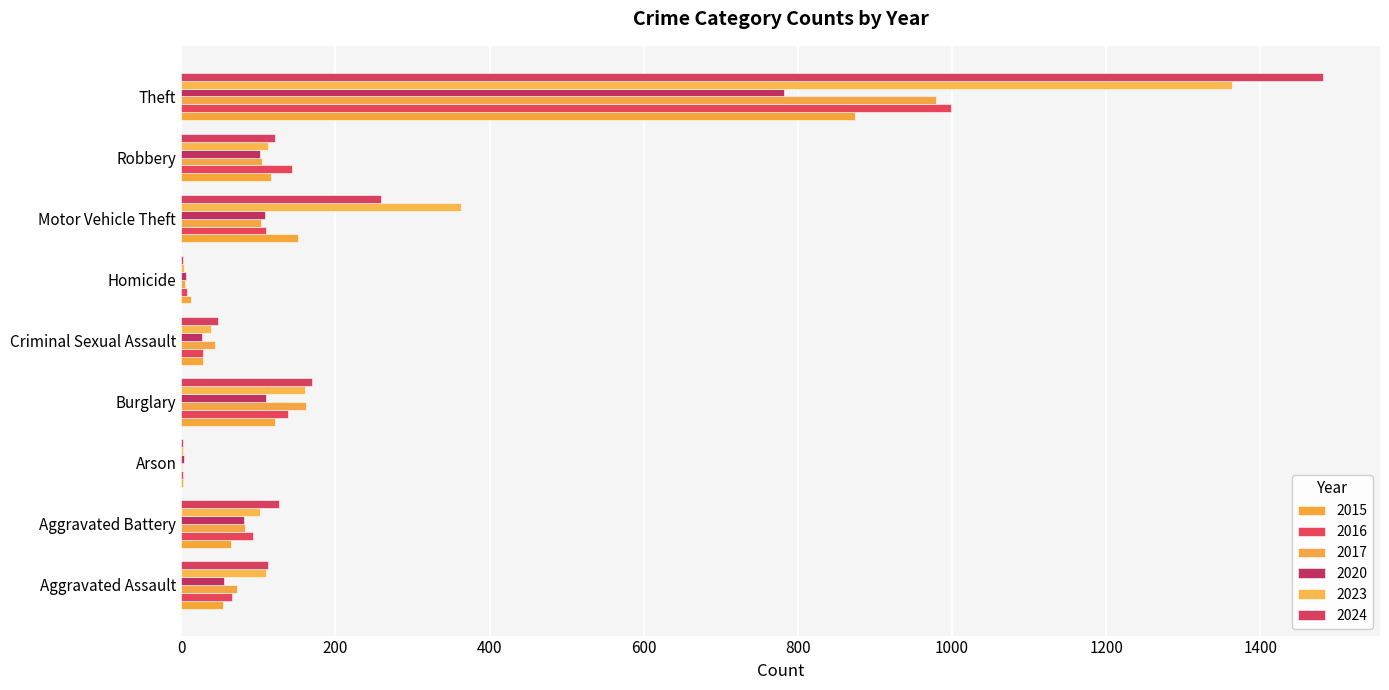

Which series has the largest total across all categories?

2024